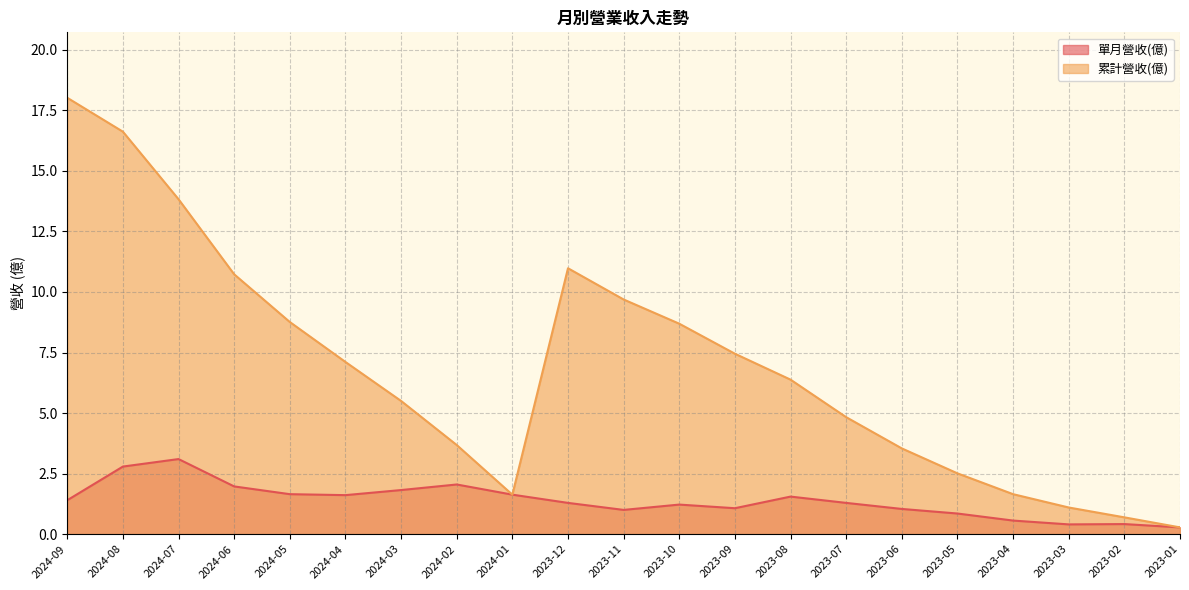

Which series has the largest total across all categories?

累計營收(億)